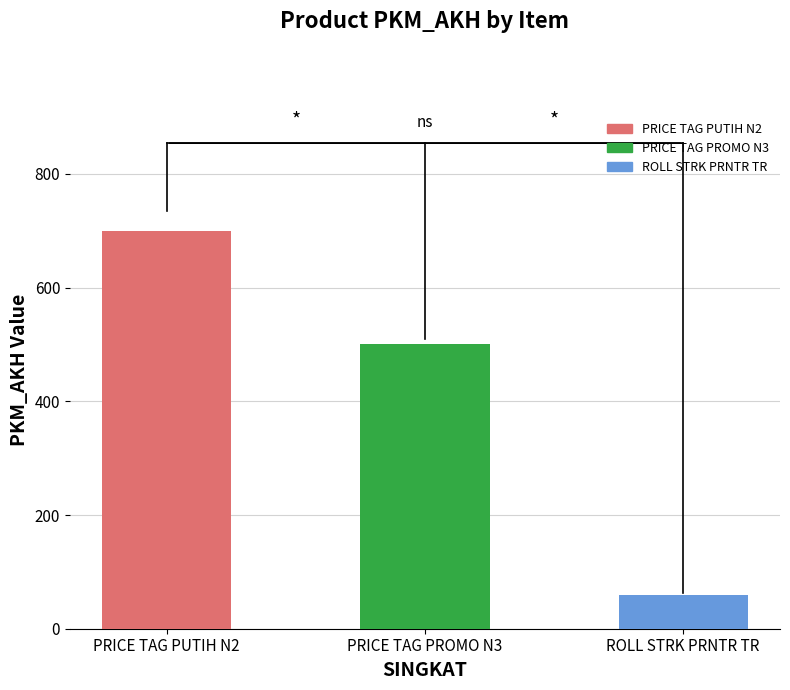

What is the difference between the maximum and second lowest values in the MINOR series?

199